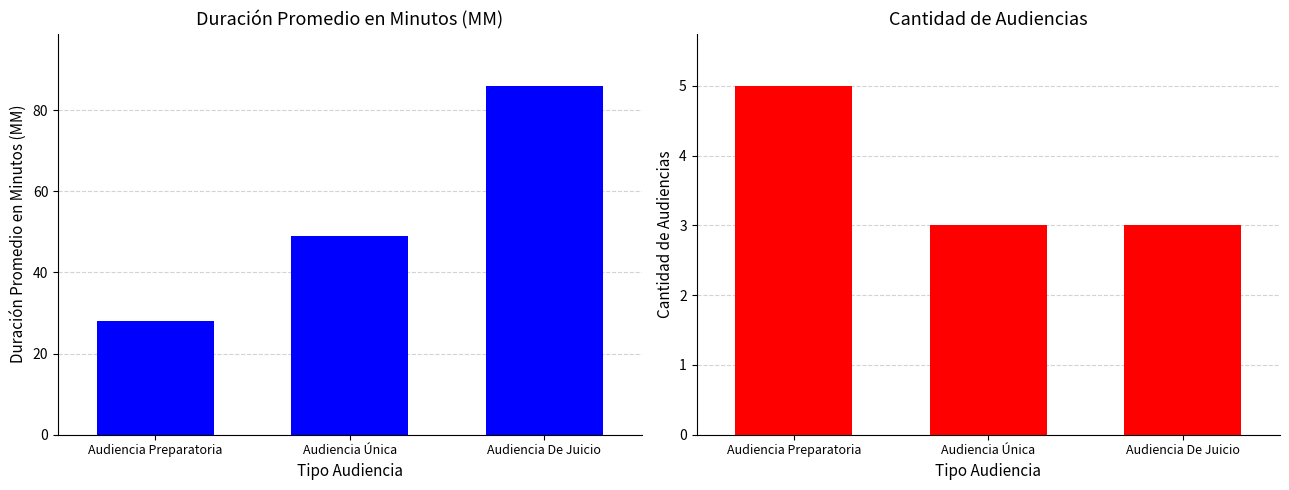

What are all the series names shown in the legend?

Duración Promedio en Minutos (MM), Cantidad de Audiencias